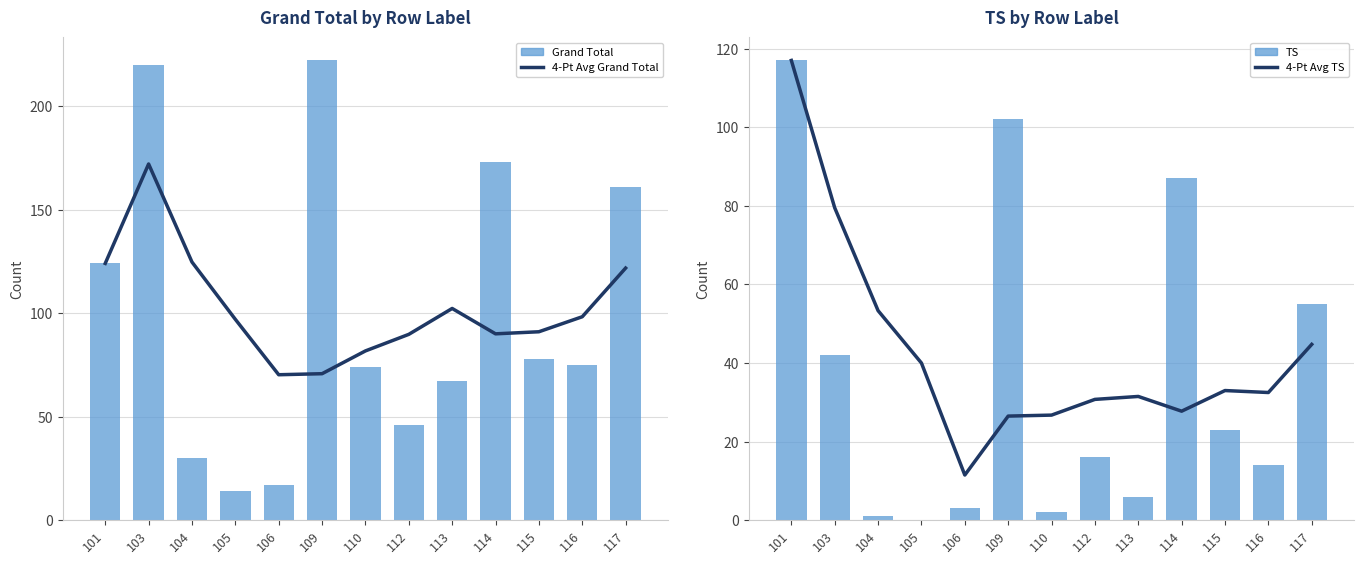

What is the difference between the maximum and minimum values in the Grand Total series?

208.0